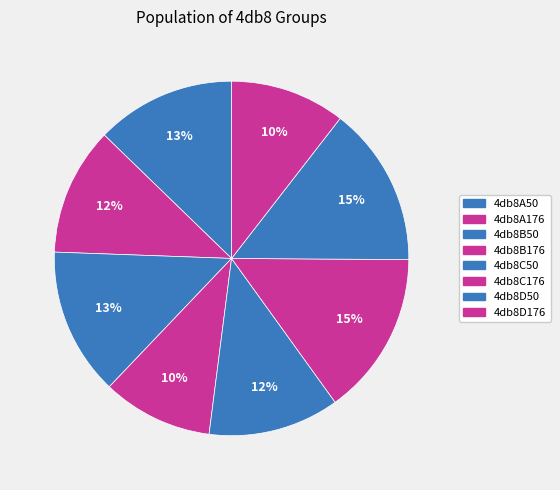

Rank the categories by value from highest to lowest.

4db8C176, 4db8D50, 4db8B50, 4db8A50, 4db8C50, 4db8A176, 4db8D176, 4db8B176